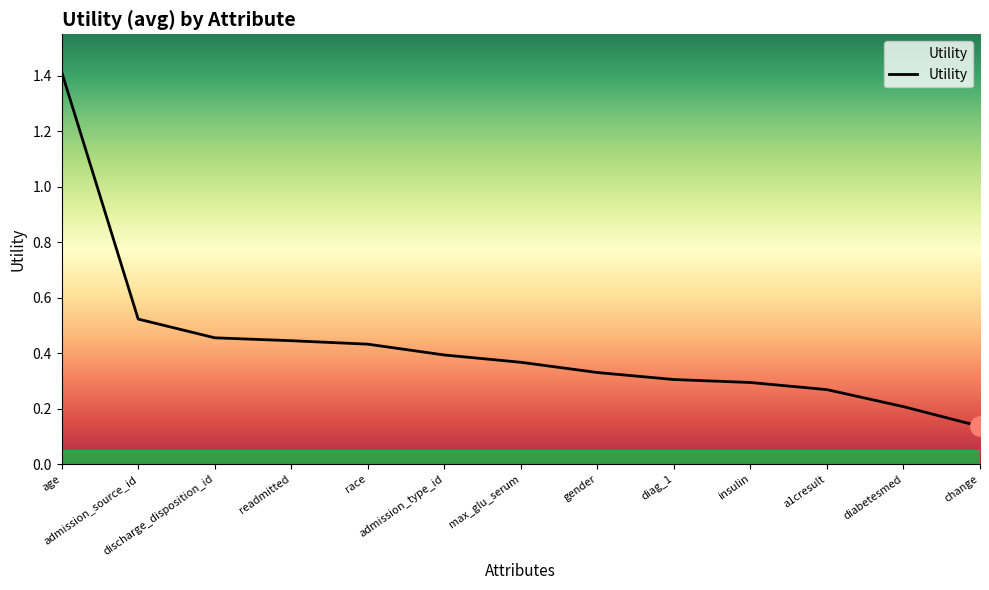

True or false: there are more than 1 points higher than both neighbors.

False